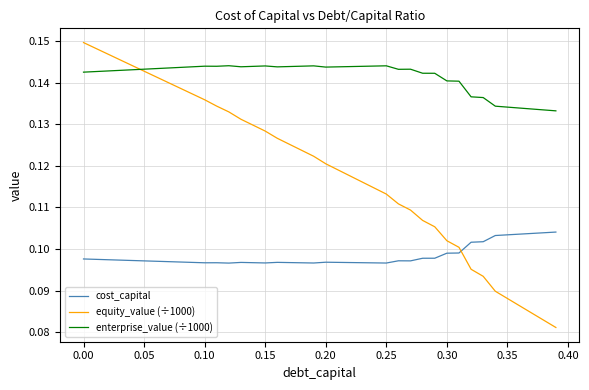

Rank the series by their maximum value, from lowest to highest.

cost_capital, enterprise_value (÷1000), equity_value (÷1000)